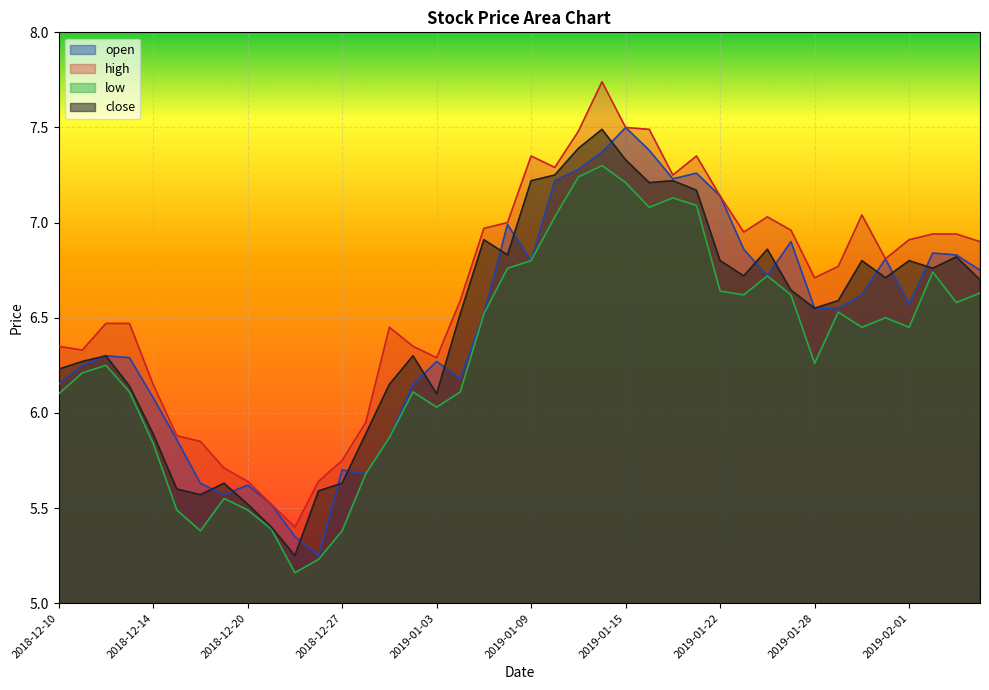

Reading right to left, extract all data points from this chart.

open: 6.8	6.8	6.8	6.6	6.8	6.6	6.5	6.5	6.9	6.7	6.9	7.1	7.3	7.2	7.4	7.5	7.4	7.3	7.2	6.8	7.0	6.5	6.2	6.3	6.2	5.9	5.7	5.7	5.2	5.3	5.5	5.6	5.6	5.6	5.9	6.1	6.3	6.3	6.2	6.2
high: 6.9	6.9	6.9	6.9	6.8	7.0	6.8	6.7	7.0	7.0	7.0	7.1	7.3	7.2	7.5	7.5	7.7	7.5	7.3	7.3	7.0	7.0	6.6	6.3	6.3	6.5	6.0	5.8	5.6	5.4	5.5	5.6	5.7	5.8	5.9	6.2	6.5	6.5	6.3	6.3
low: 6.6	6.6	6.7	6.5	6.5	6.5	6.5	6.3	6.6	6.7	6.6	6.6	7.1	7.1	7.1	7.2	7.3	7.2	7.0	6.8	6.8	6.5	6.1	6.0	6.1	5.9	5.7	5.4	5.2	5.2	5.4	5.5	5.5	5.4	5.5	5.8	6.1	6.2	6.2	6.1
close: 6.7	6.8	6.8	6.8	6.7	6.8	6.6	6.5	6.6	6.9	6.7	6.8	7.2	7.2	7.2	7.3	7.5	7.4	7.2	7.2	6.8	6.9	6.5	6.1	6.3	6.2	5.9	5.6	5.6	5.2	5.4	5.5	5.6	5.6	5.6	5.9	6.1	6.3	6.3	6.2